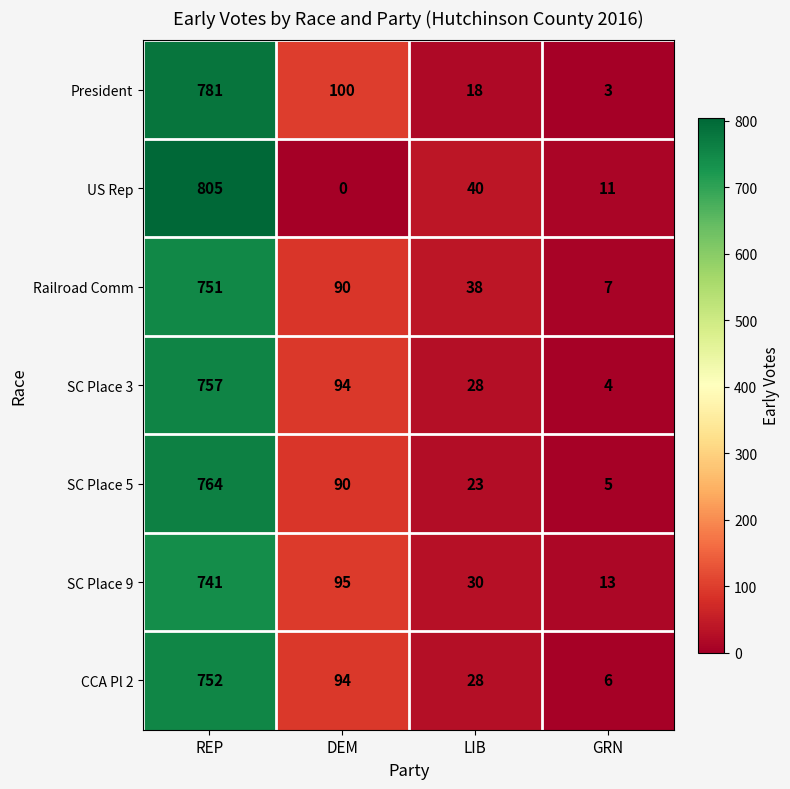

What is the difference between the highest and lowest values at LIB?

22